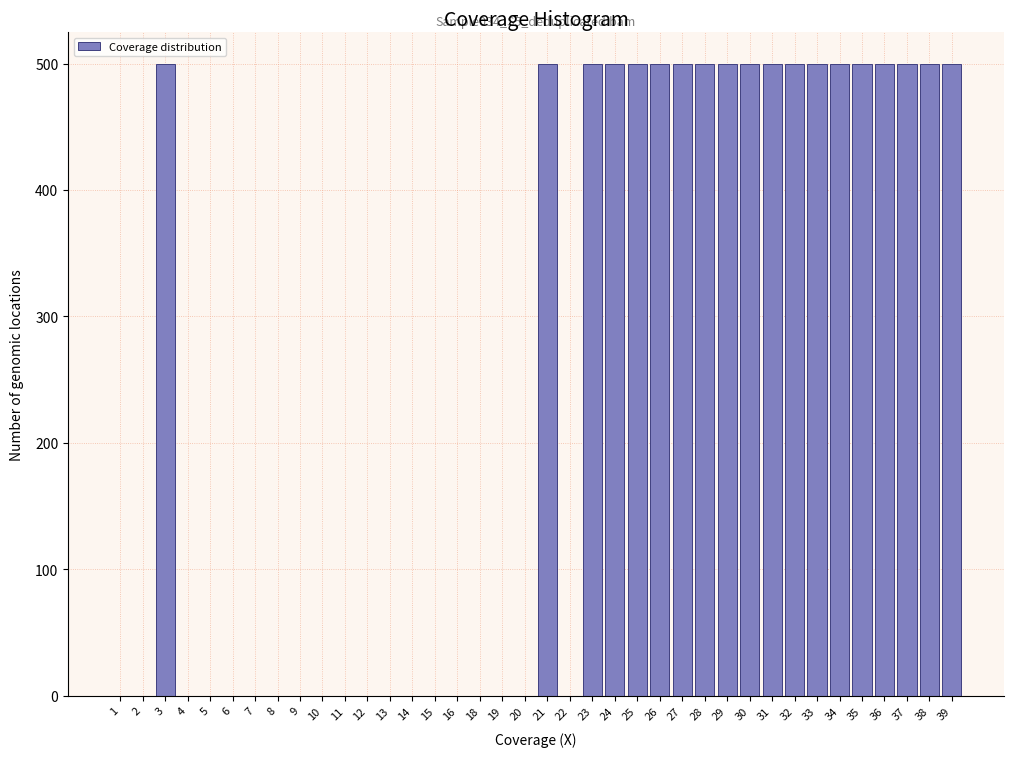

What is the sum of all values?

9500.0